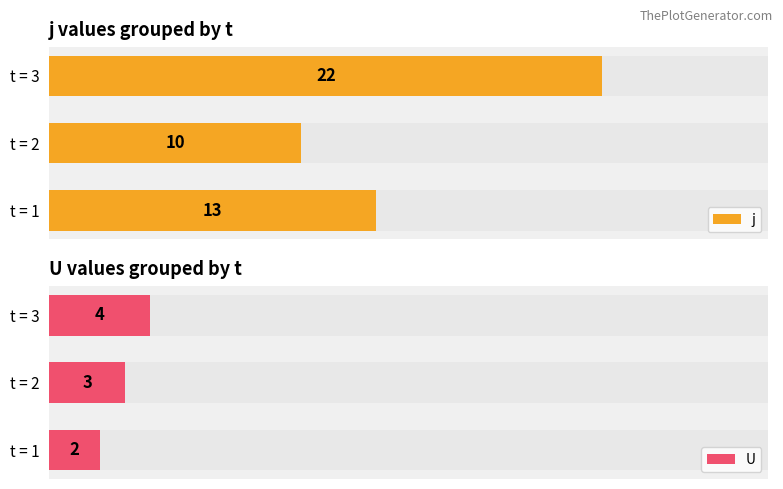

True or false: j has a value of 15 at t = 2.

False